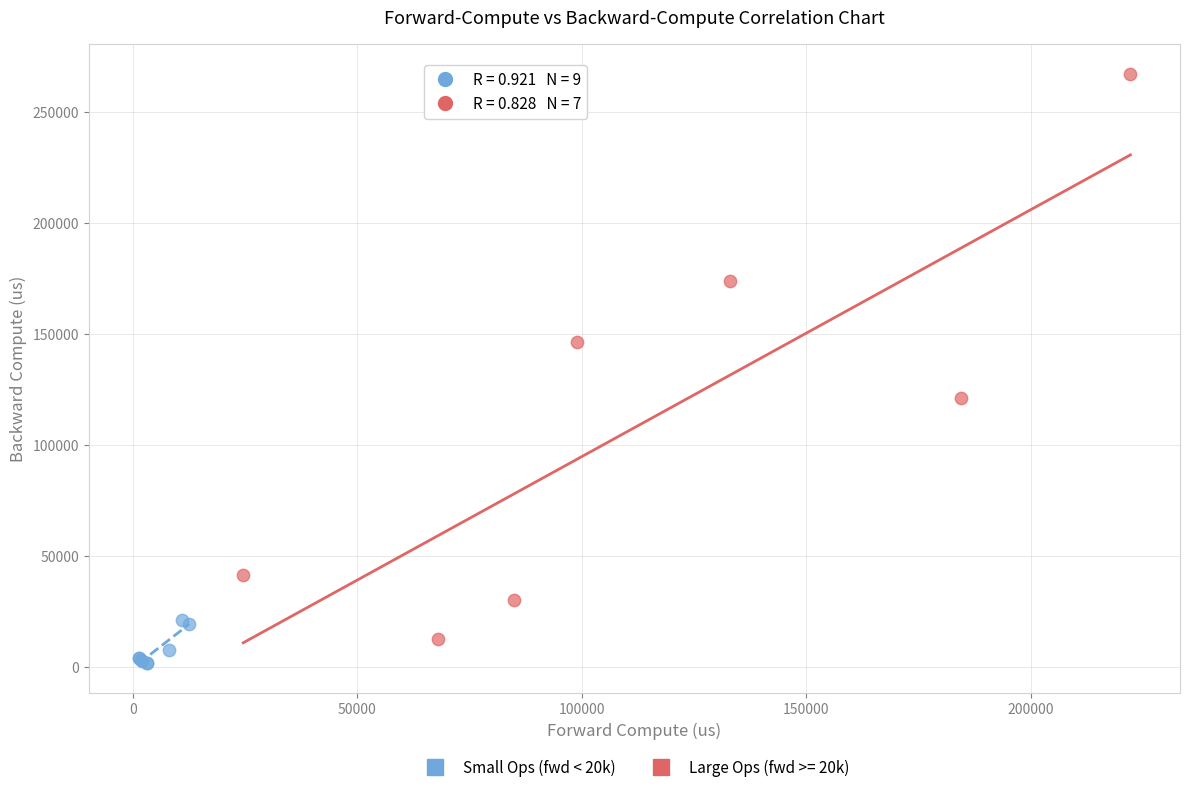

Which series has the widest spread of Y values?

Large Ops (fwd >= 20k)